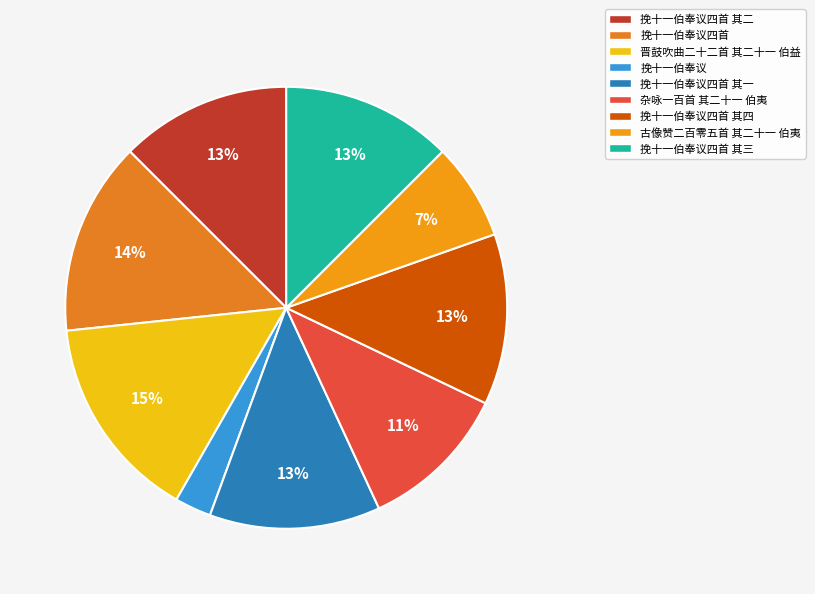

Approximately how many times larger is the value at 挽十一伯奉议四首 其一 compared to 挽十一伯奉议?

4.7